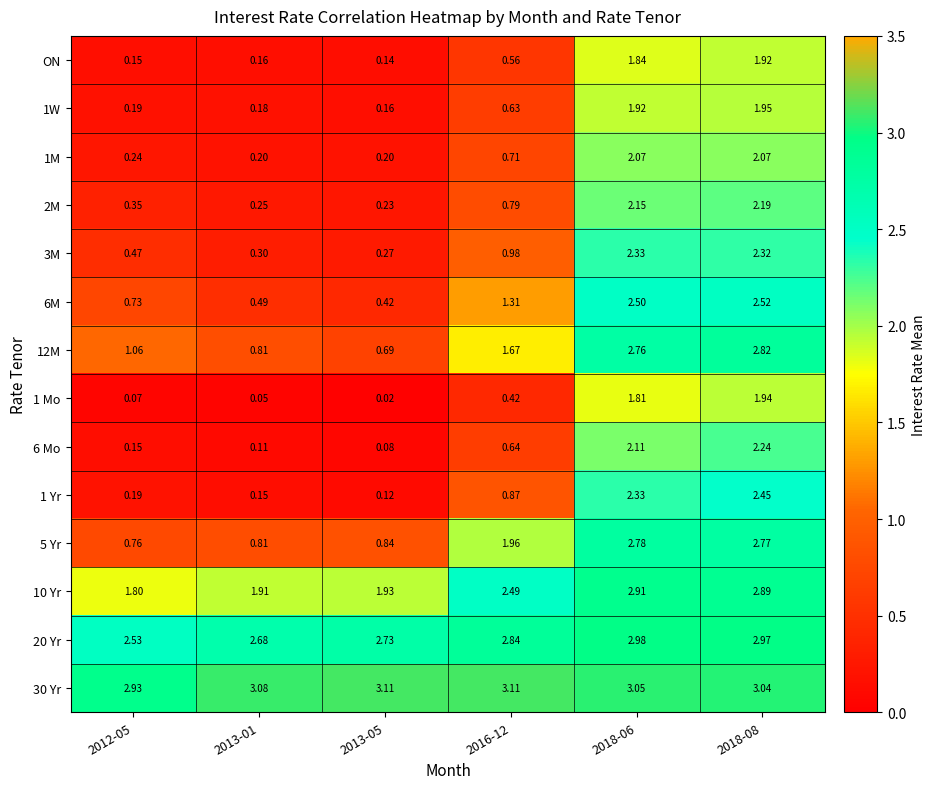

Is the value of 30 Yr at 2012-05 greater than the value of 1 Yr at 2018-08?

Yes